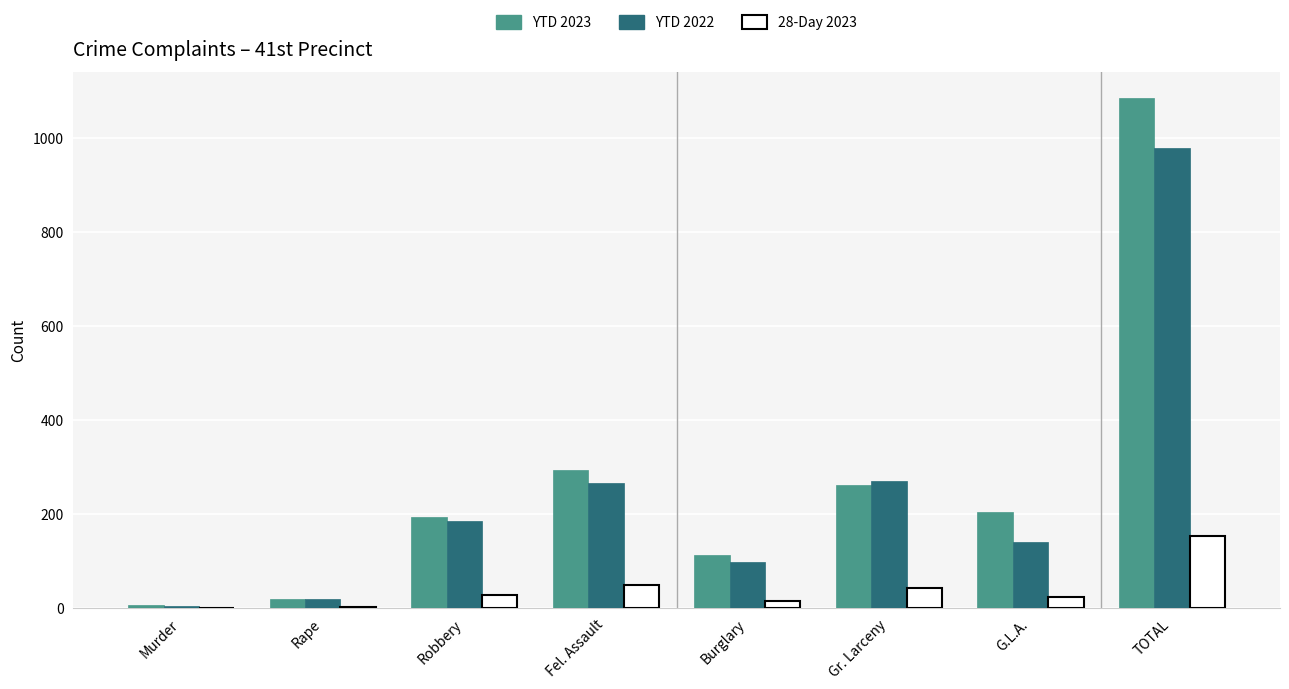

The value of 28-Day 2023 at Burglary is 13. True or false?

True